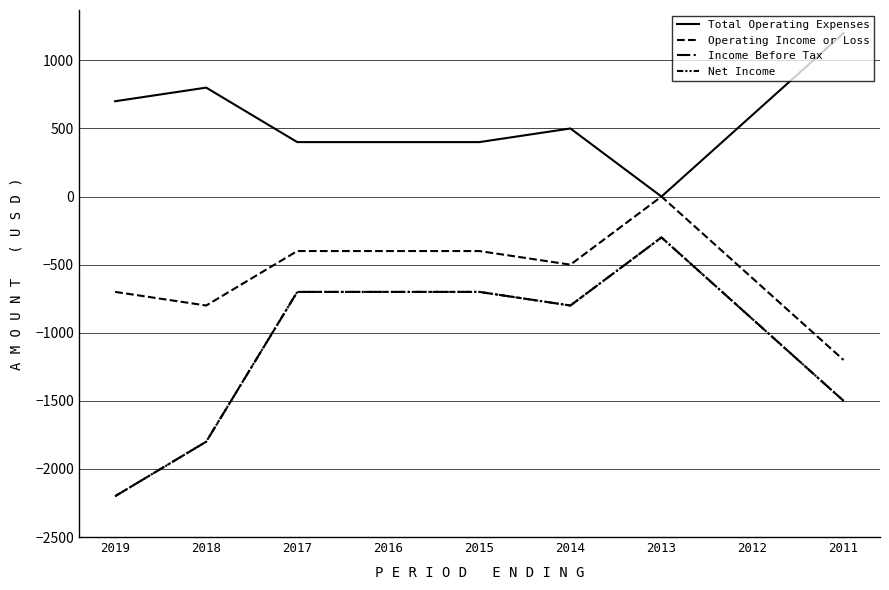

Which series has the largest total across all categories?

Total Operating Expenses